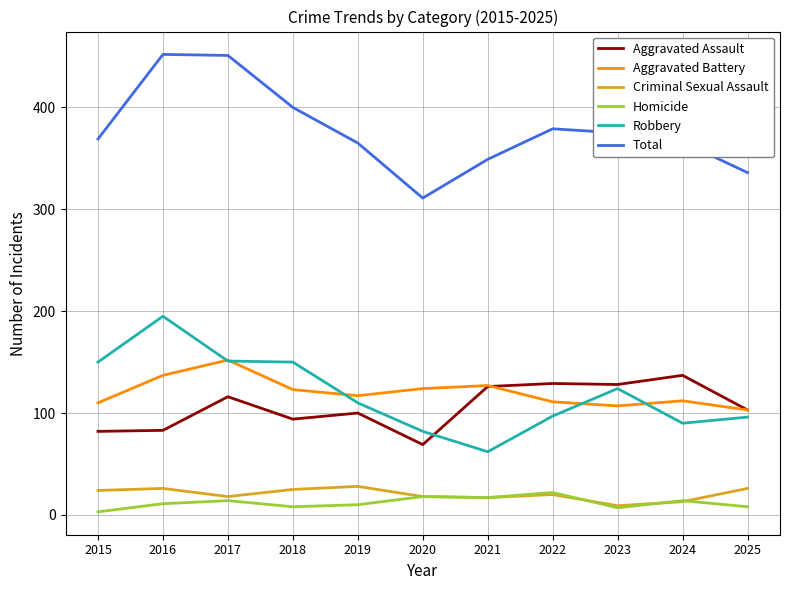

What is the difference between the maximum and minimum values in the Aggravated Battery series?

49